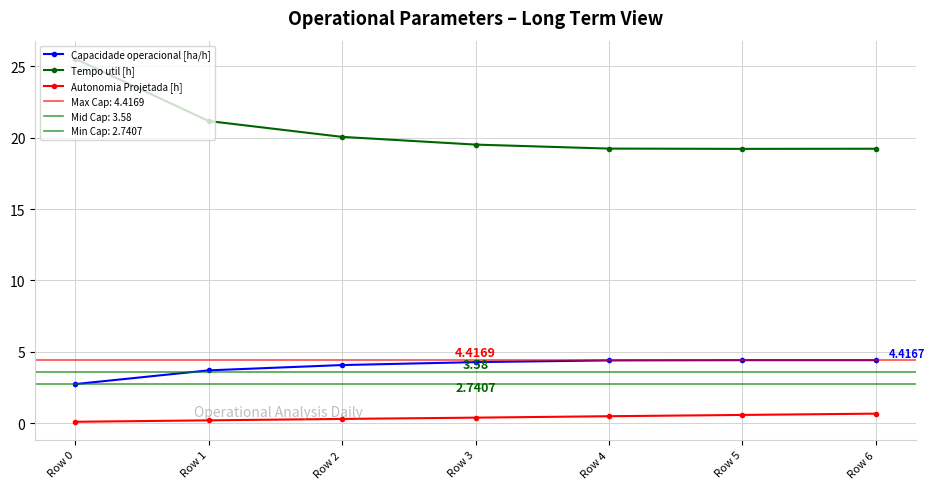

What is the approximate value of Capacidade operacional [ha/h] at Row 0?

2.7